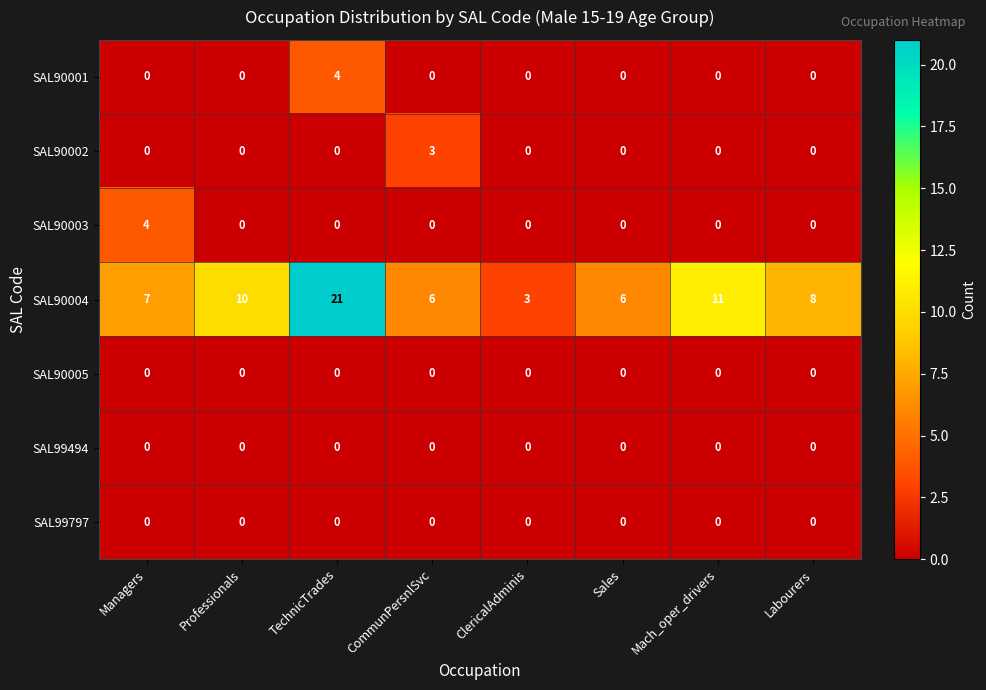

At which category does the chart reach its peak across all series?

TechnicTrades